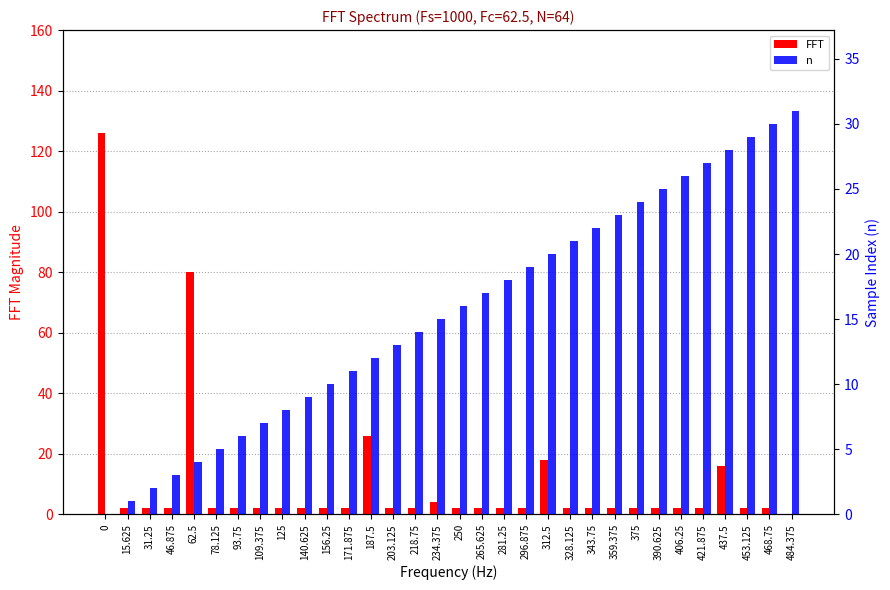

How many data points in FFT are less than 2?

1